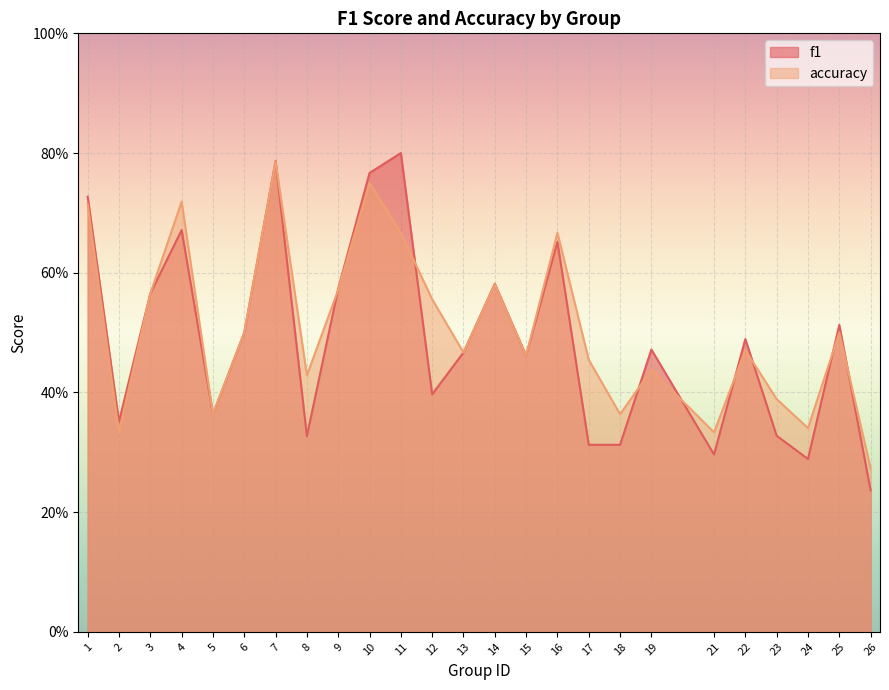

The accuracy series shows 0.7 at 13. True or false?

False